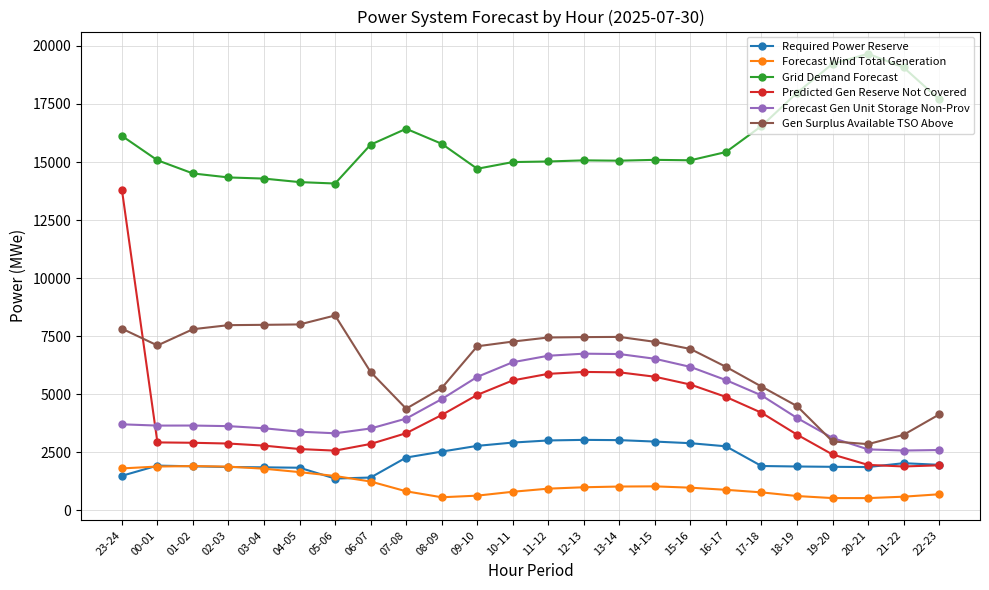

Which series has the largest range (max minus min)?

Predicted Gen Reserve Not Covered